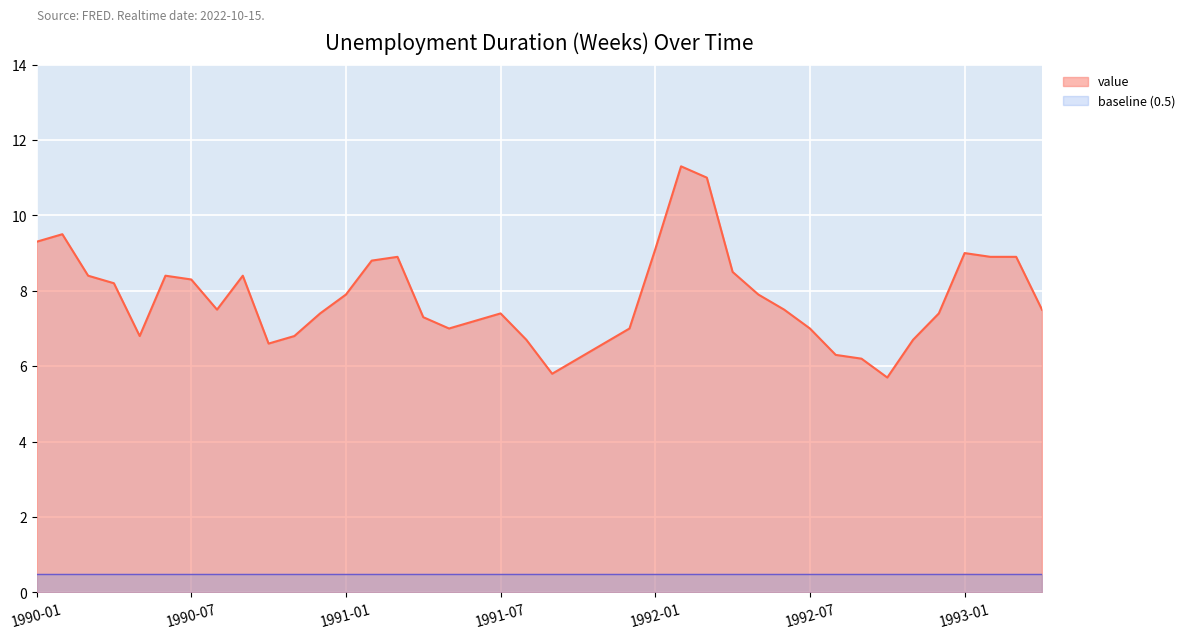

Approximately how many times larger is the value at 1991-07 compared to 1992-07?

1.1